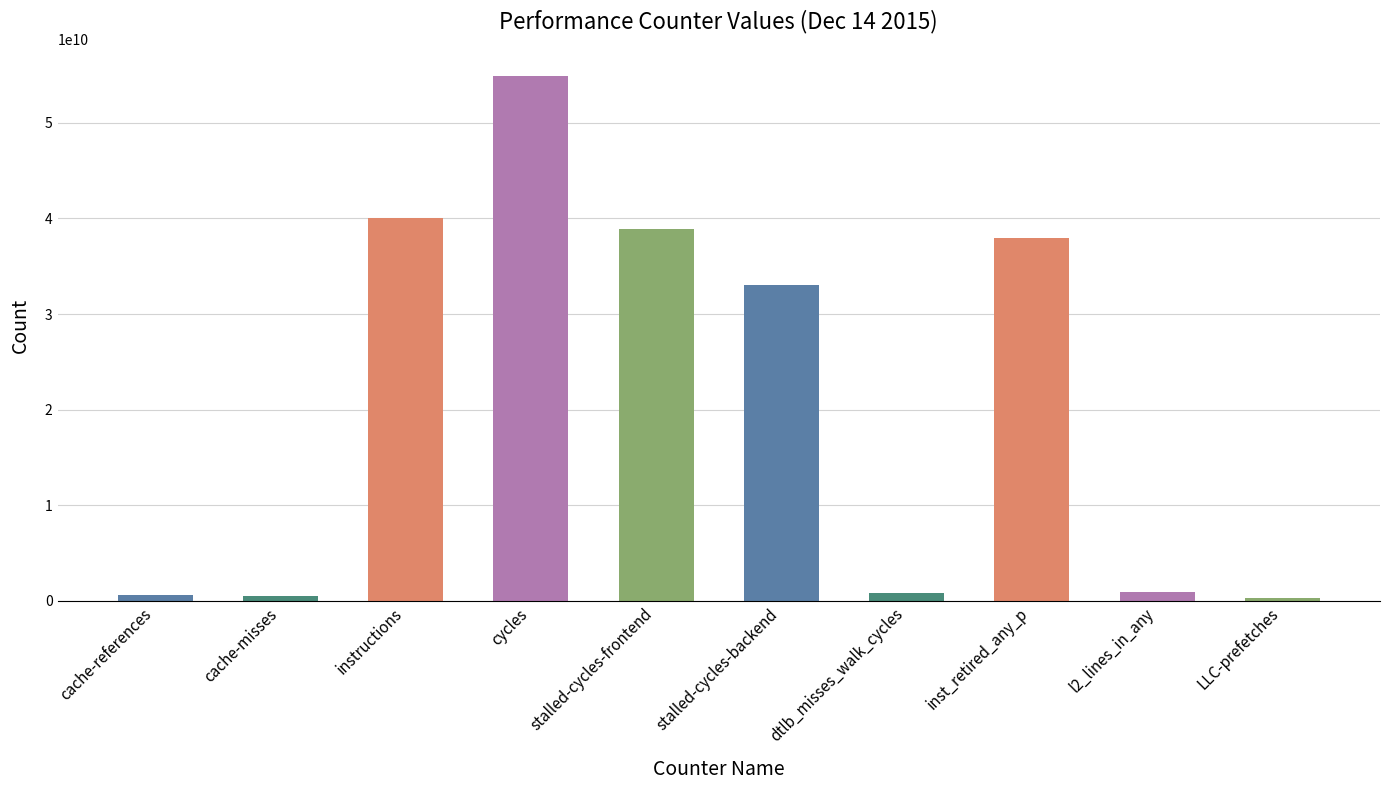

What is the change in value from l2_lines_in_any to LLC-prefetches?

-574804845